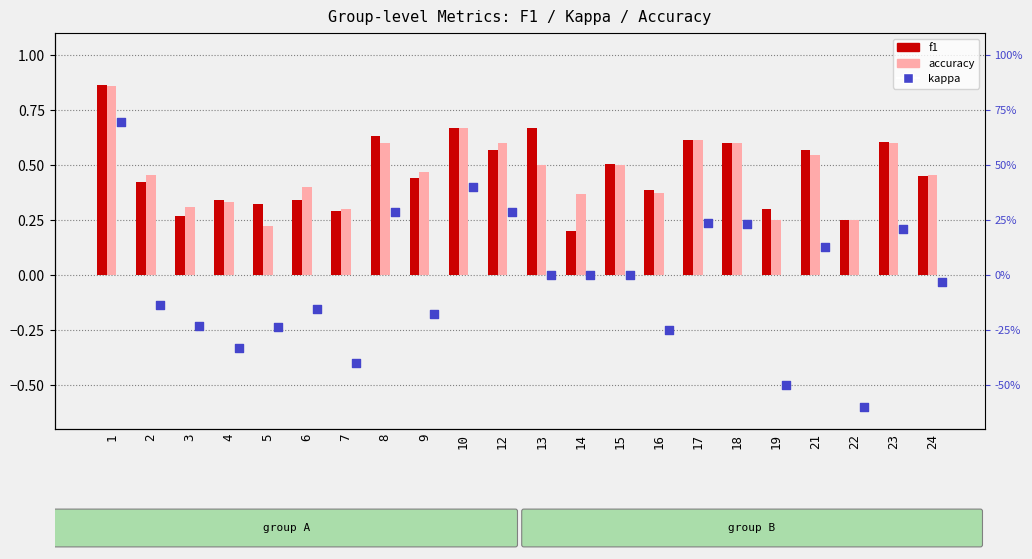

What are all the series names shown in the legend?

f1, accuracy, kappa